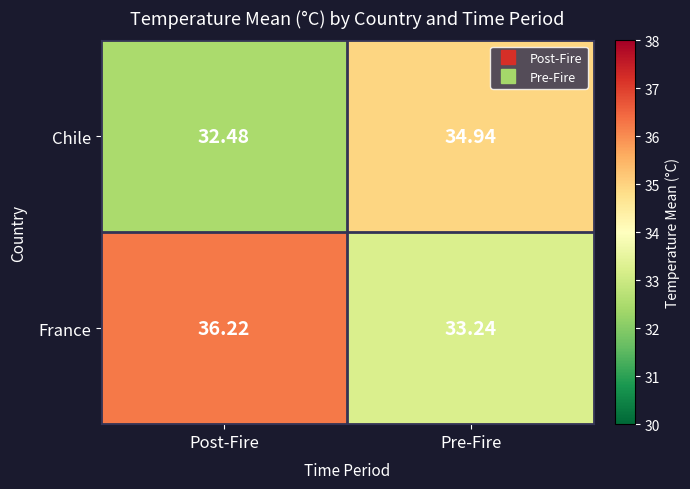

Rank the categories by Chile value from highest to lowest.

Pre-Fire, Post-Fire